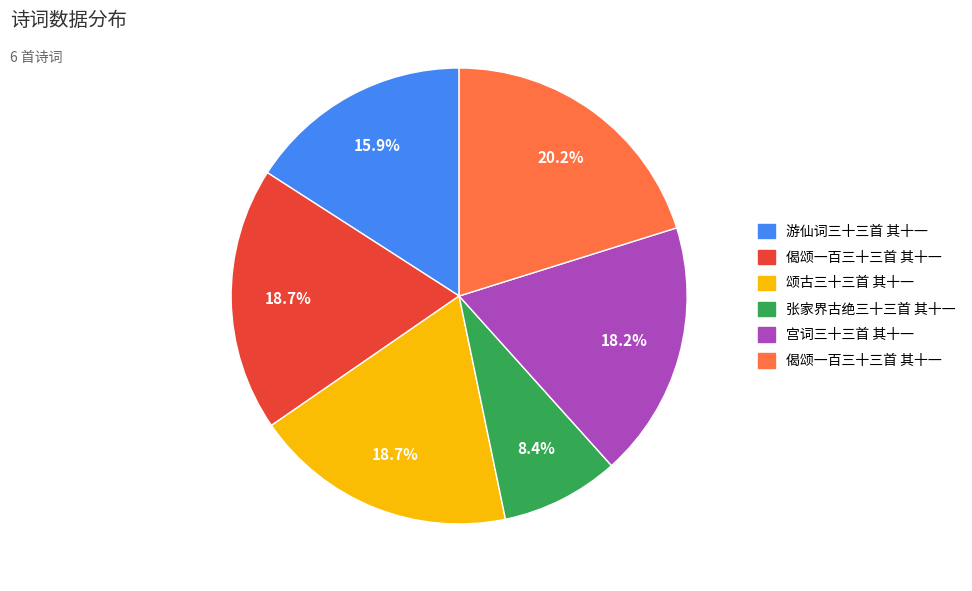

Does any single category account for the majority?

No